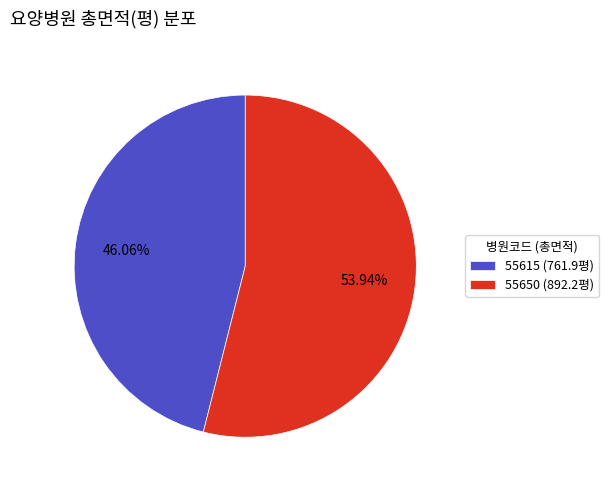

To the nearest percent, what is the difference between the 55650 and 55615 slice percentages?

8%